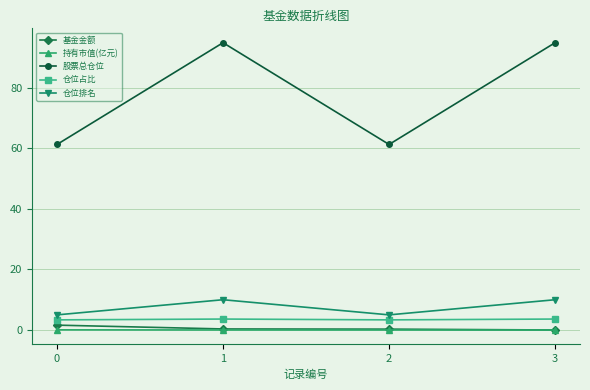

How many data points in 仓位排名 are less than 10?

2